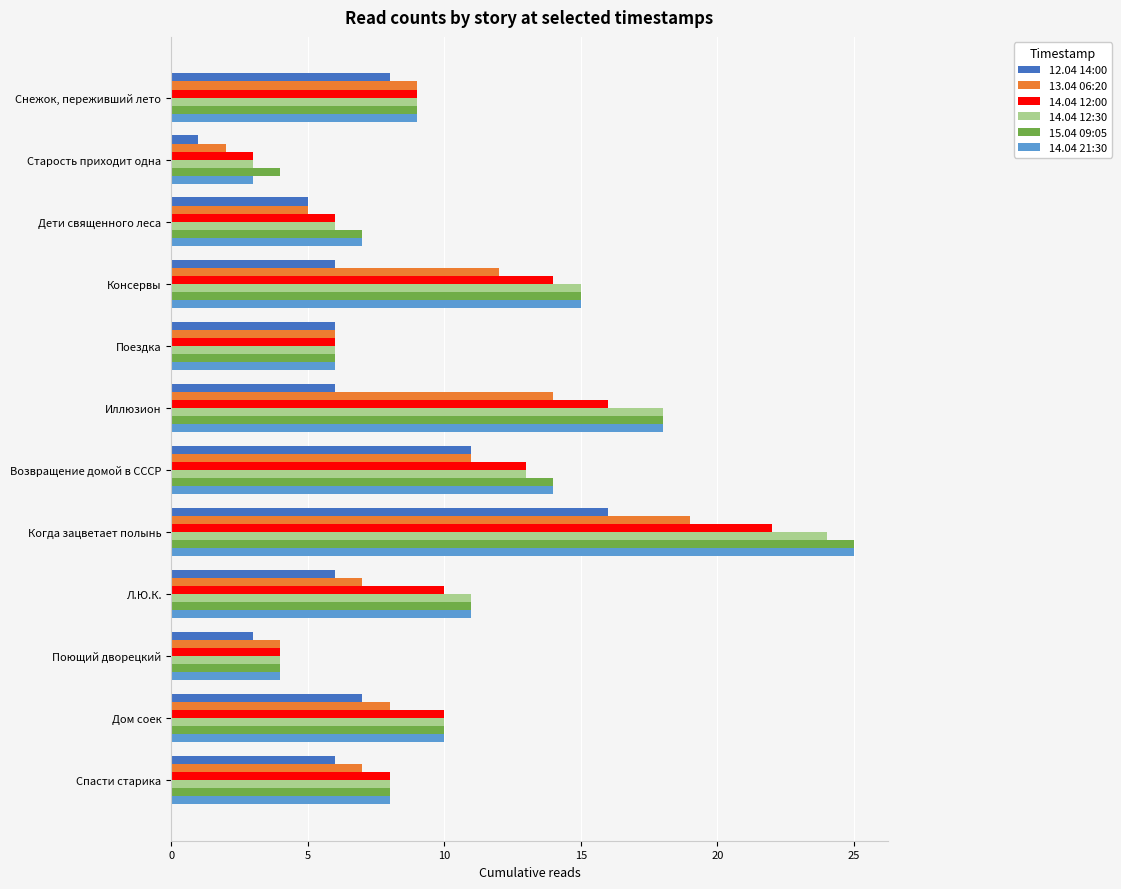

What is the difference between the maximum and second lowest values in the 13.04 06:20 series?

15